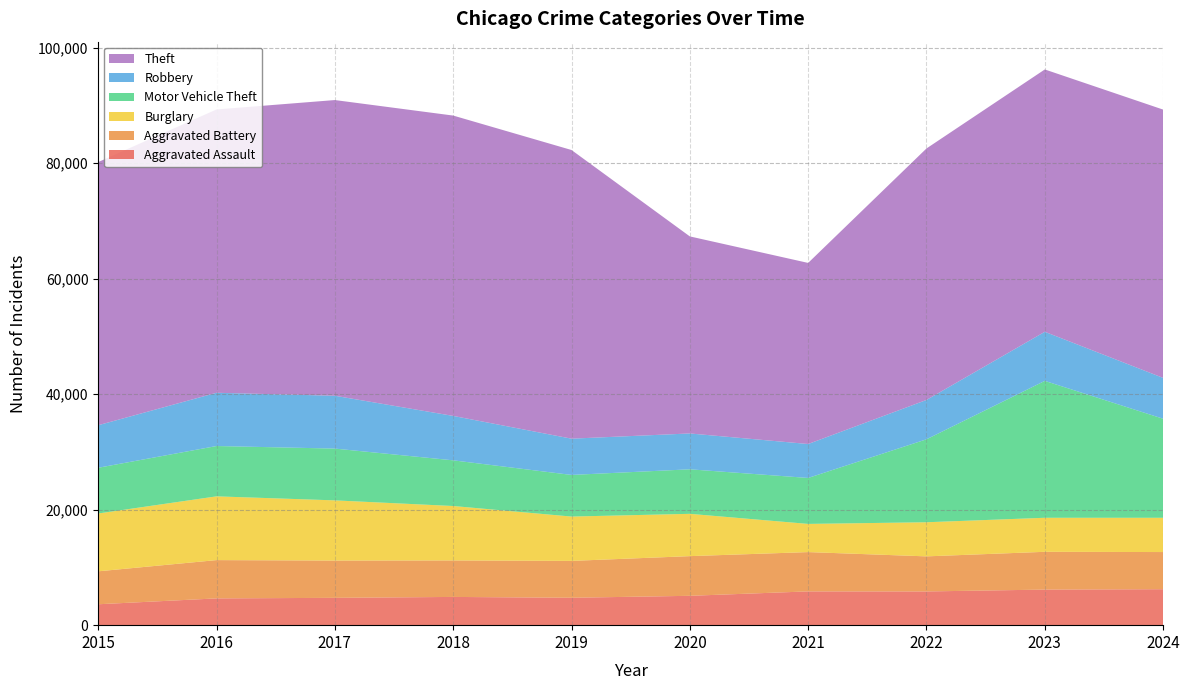

Reading left to right, transcribe all the data shown in this chart.

Aggravated Assault: 2015=3620	2016=4635	2017=4731	2018=4888	2019=4744	2020=5082	2021=5846	2022=5838	2023=6159	2024=6227
Aggravated Battery: 2015=5702	2016=6628	2017=6454	2018=6317	2019=6381	2020=6868	2021=6805	2022=6072	2023=6540	2024=6430
Burglary: 2015=10011	2016=11038	2017=10419	2018=9423	2019=7677	2020=7325	2021=4879	2022=5906	2023=5892	2024=5935
Motor Vehicle Theft: 2015=7916	2016=8712	2017=8965	2018=7908	2019=7206	2020=7707	2021=7956	2022=14360	2023=23699	2024=17144
Robbery: 2015=7364	2016=9218	2017=9147	2018=7690	2019=6279	2020=6207	2021=5876	2022=6812	2023=8499	2024=7071
Theft: 2015=45554	2016=49049	2017=51190	2018=51995	2019=49973	2020=34113	2021=31350	2022=43537	2023=45415	2024=46448